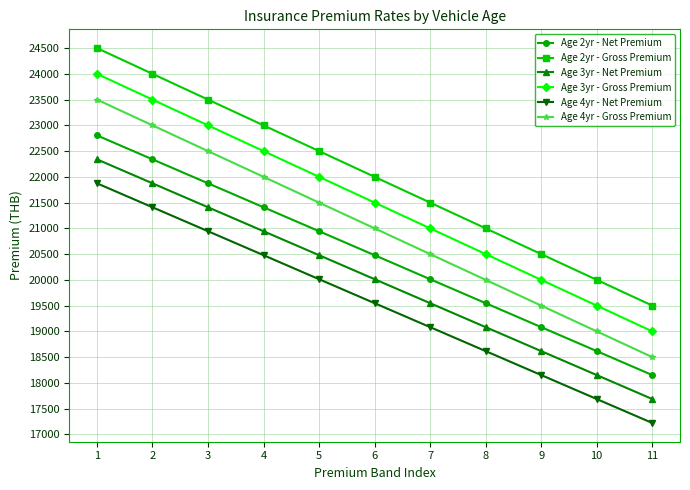

Which category has the lowest value in the Age 3yr - Net Premium series?

11